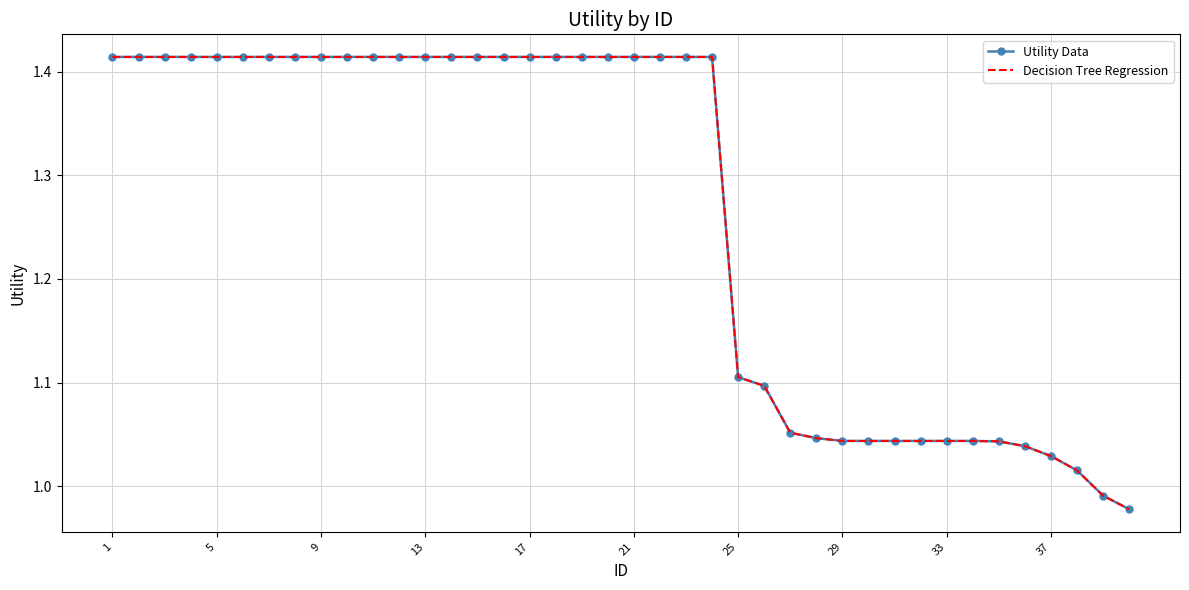

Reading left to right, list all the values displayed in this chart.

Utility Data: 1.4	1.4	1.4	1.4	1.4	1.4	1.4	1.4	1.4	1.4	1.4	1.4	1.4	1.4	1.4	1.4	1.4	1.4	1.4	1.4	1.4	1.4	1.4	1.4	1.1	1.1	1.1	1.0	1.0	1.0	1.0	1.0	1.0	1.0	1.0	1.0	1.0	1.0	1.0	1.0
Decision Tree Regression: 1.4	1.4	1.4	1.4	1.4	1.4	1.4	1.4	1.4	1.4	1.4	1.4	1.4	1.4	1.4	1.4	1.4	1.4	1.4	1.4	1.4	1.4	1.4	1.4	1.1	1.1	1.1	1.0	1.0	1.0	1.0	1.0	1.0	1.0	1.0	1.0	1.0	1.0	1.0	1.0